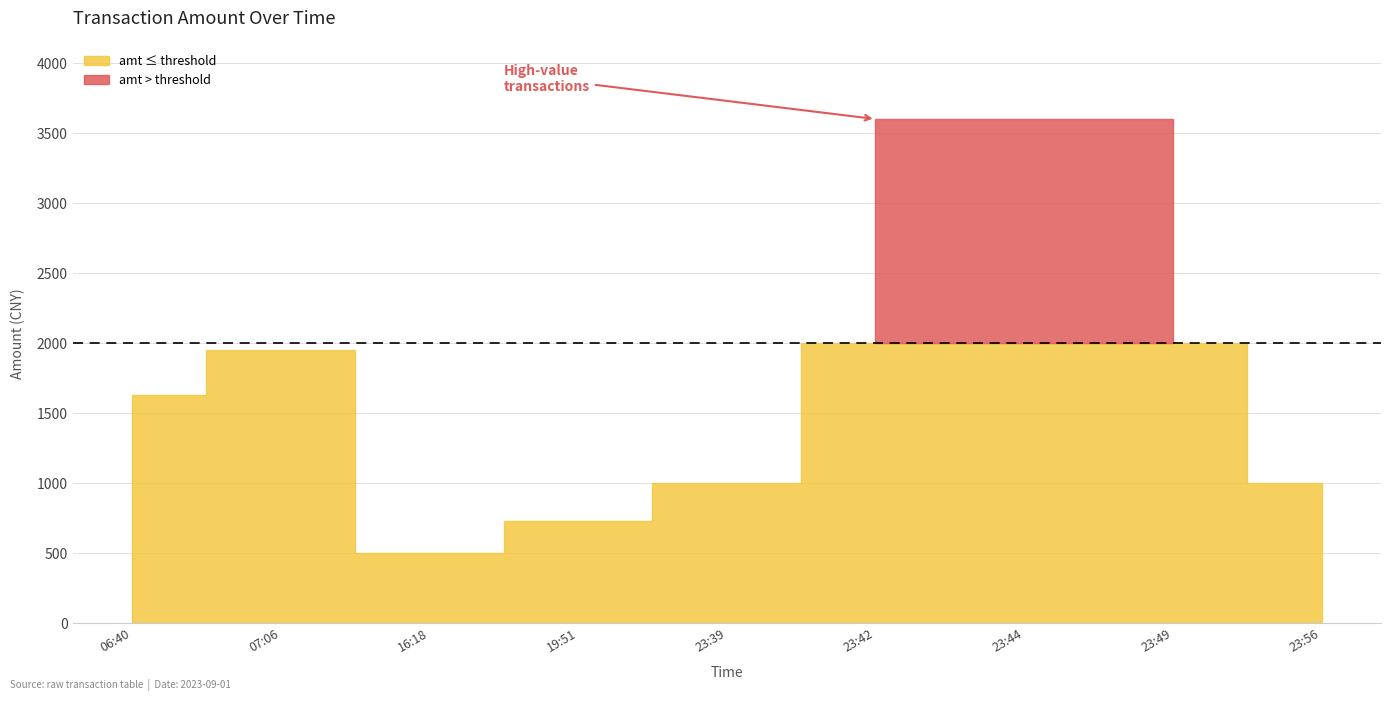

What is the change in value from 2023-09-01 07:06:43 to 2023-09-01 23:42:11?

+1650